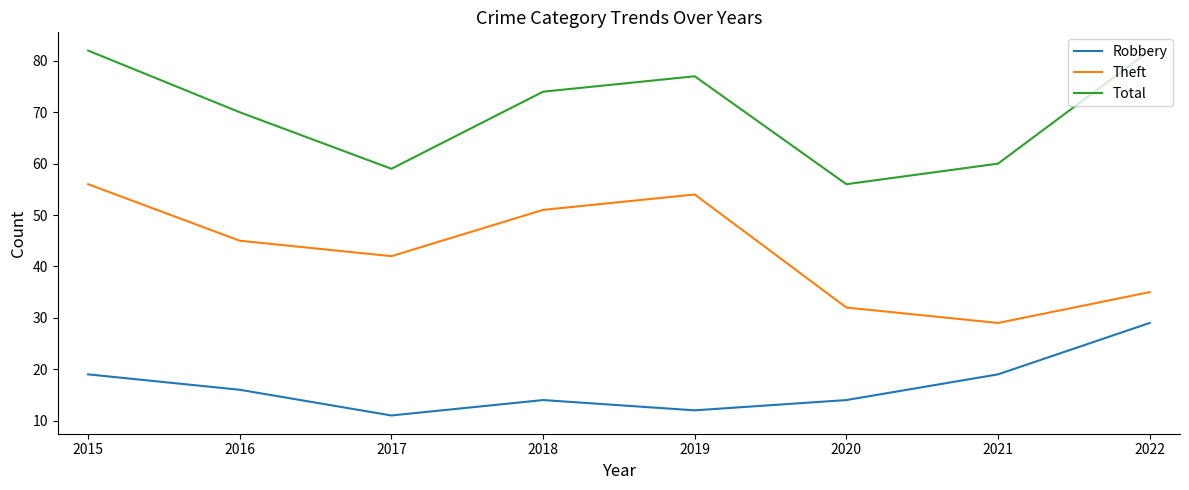

At which label does Theft reach its minimum?

2021